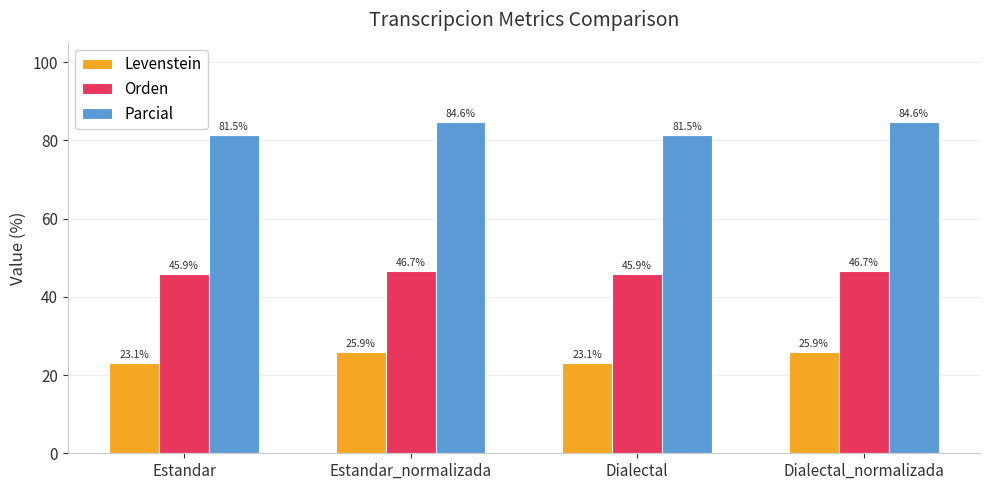

What is the approximate value of Levenstein at Estandar_normalizada?

25.9